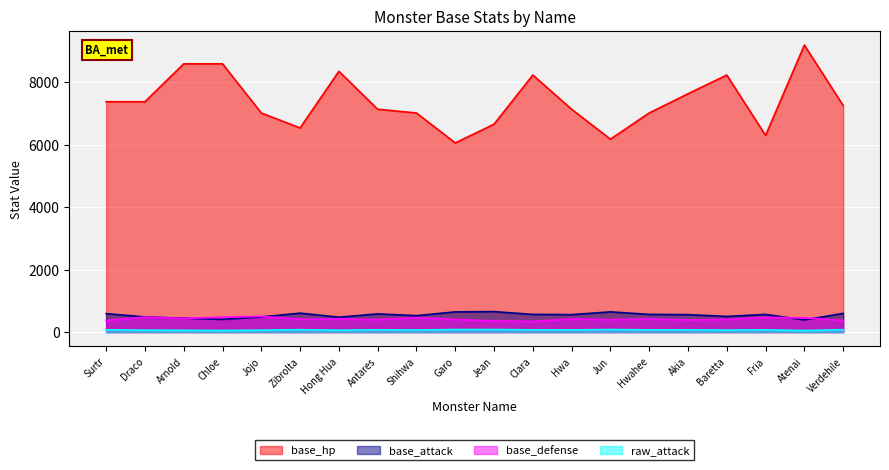

At which label does base_attack first exceed 565?

Surtr